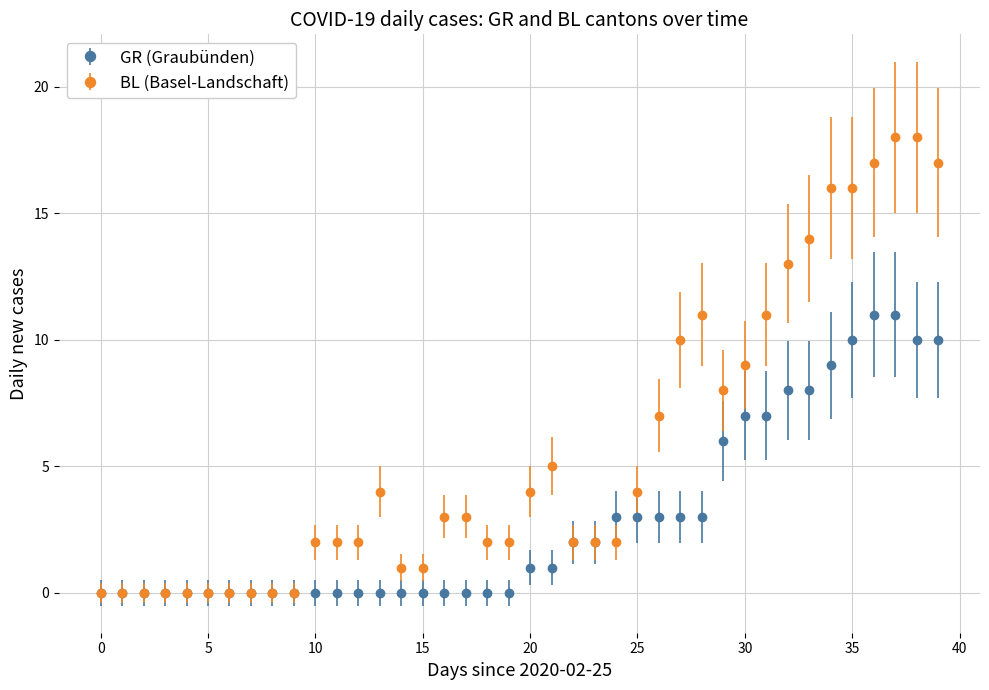

What is the greatest value displayed?

18